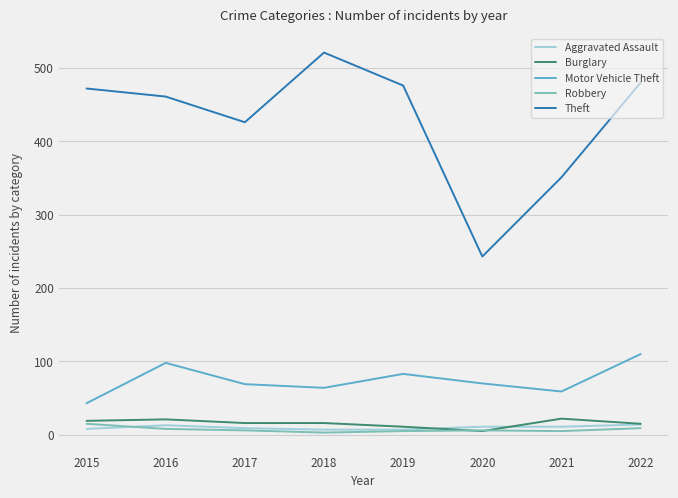

Which label corresponds to the largest value in the chart?

2018